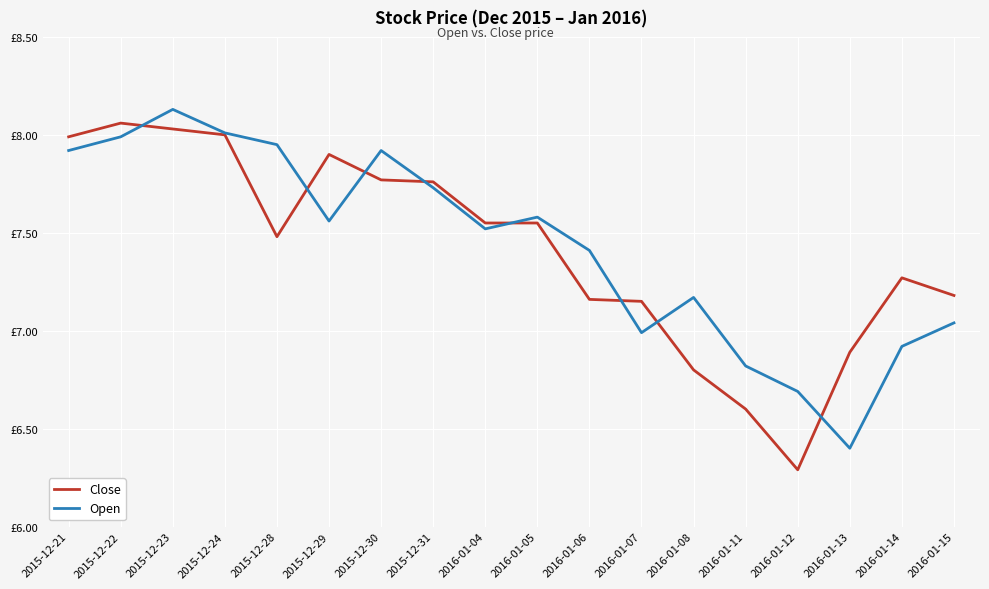

How many interior local valleys does the Open series have?

4